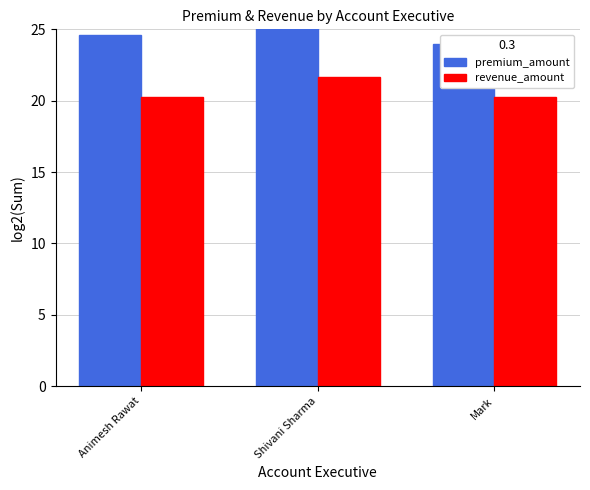

List the series in order of their overall mean, highest first.

premium_amount, revenue_amount